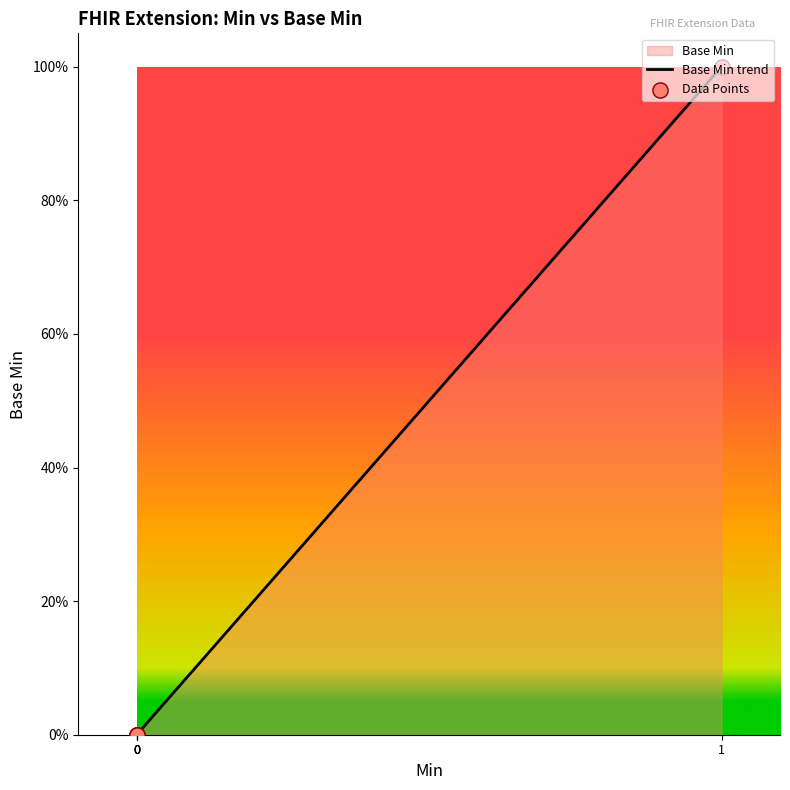

Which series has the largest total across all categories?

Base Min trend